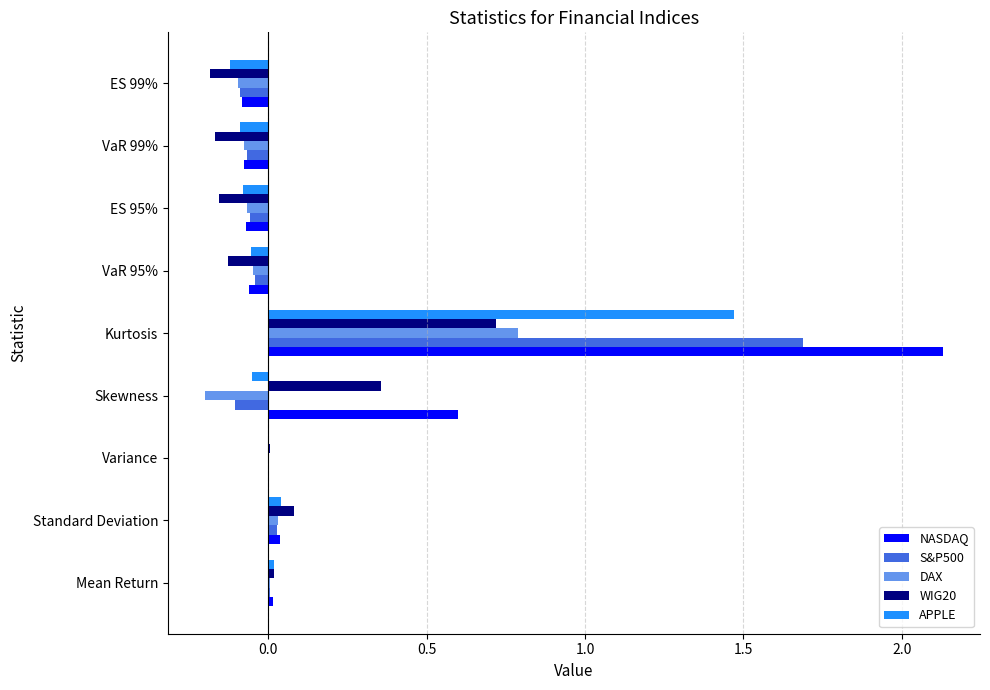

Which category has the highest value in the NASDAQ series?

Kurtosis